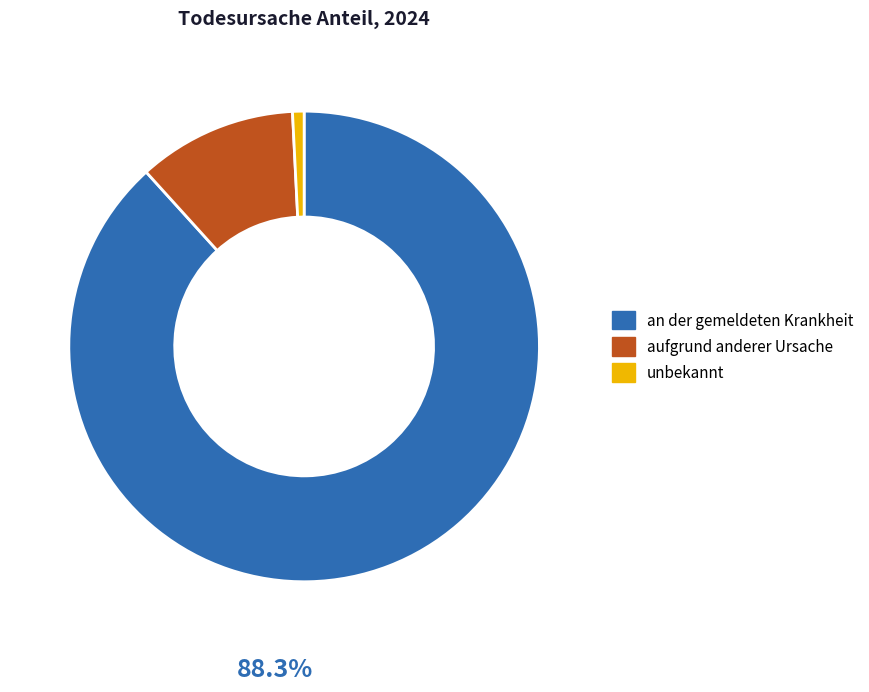

Approximately how many times larger is the value at aufgrund anderer Ursache compared to an der gemeldeten Krankheit?

0.1